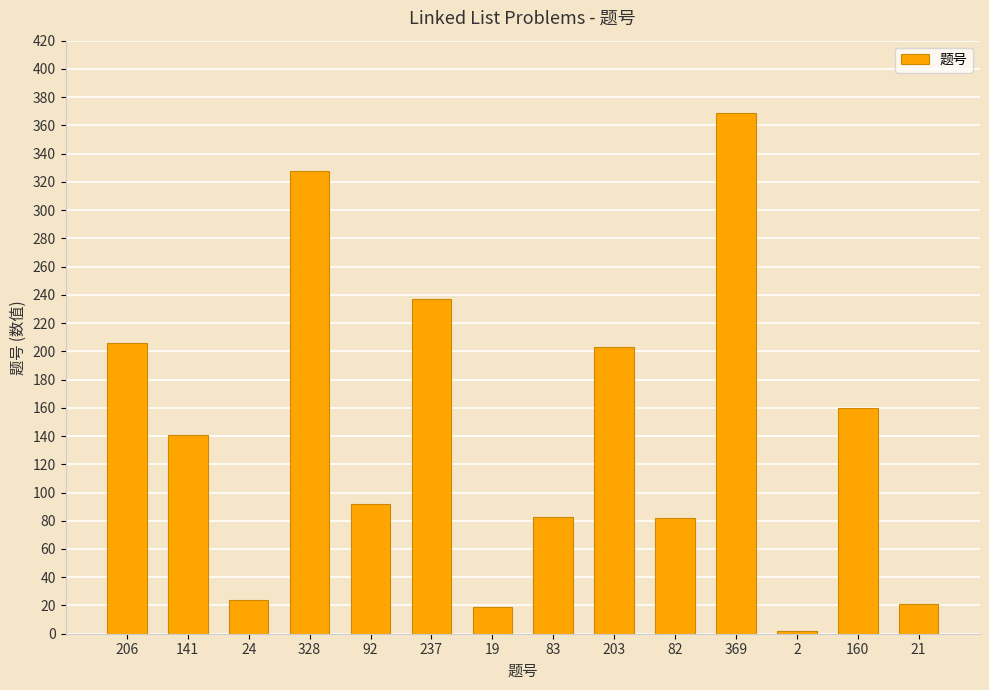

Approximately how many times larger is the value at 92 compared to 237?

0.4